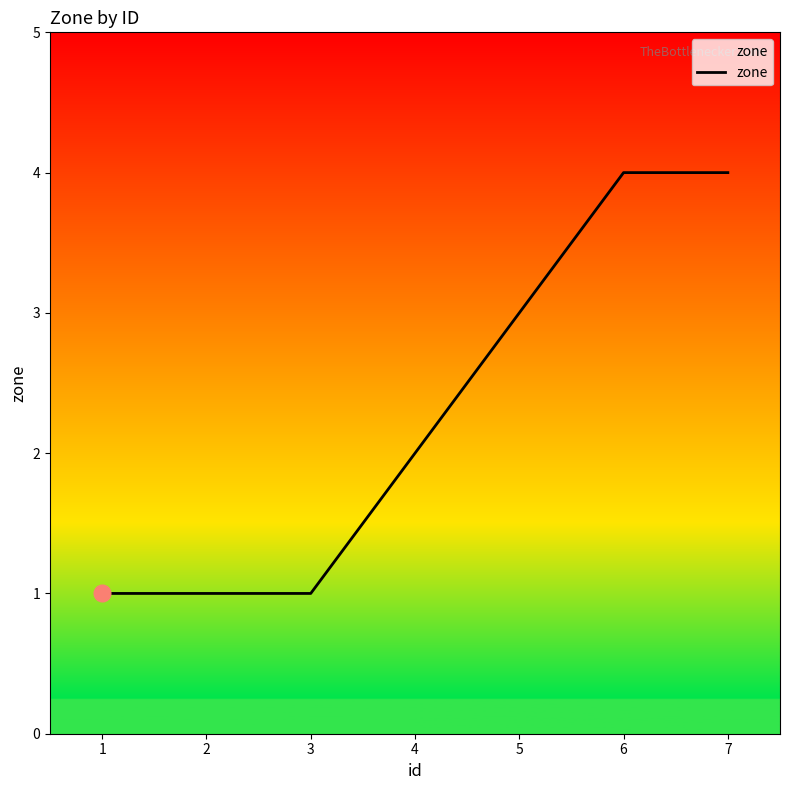

What is the ratio of the value at 5 to the value at 2?

3.0